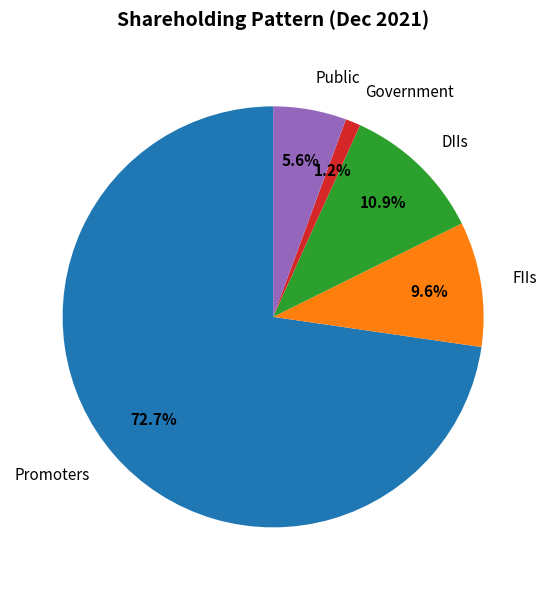

The Public slice represents 12% of the pie. True or false?

False